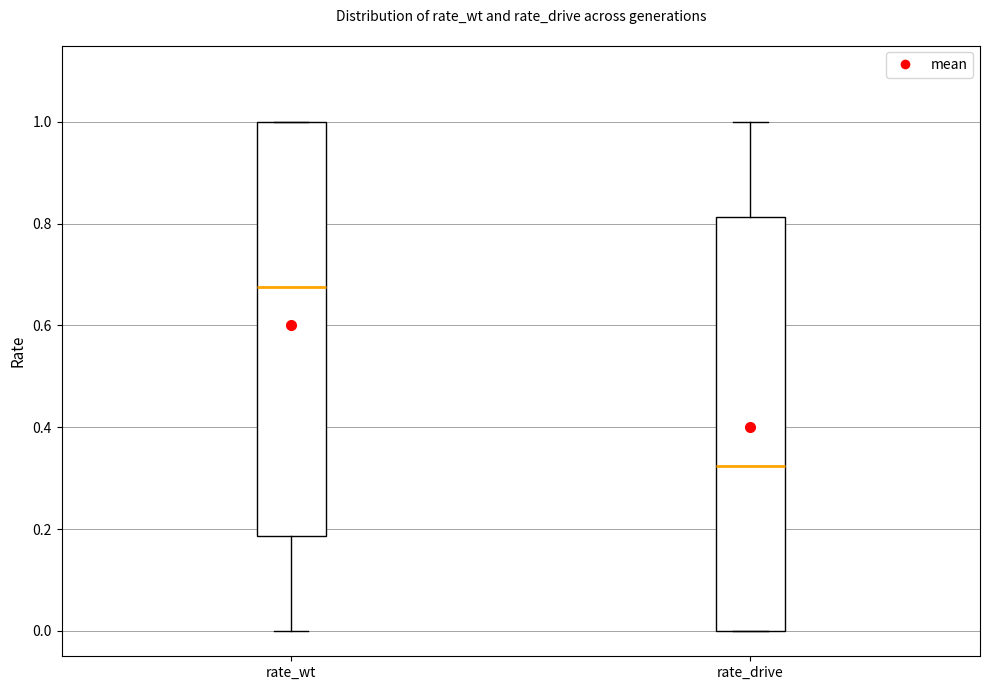

Reading left to right, transcribe this box plot: for each box, give where its median line is, the range the box spans, and where its two whiskers end, as read against the y-axis. The values are not printed on the chart, so give them approximately, as read against the axis.

rate_wt: median 0.68, box 0.18 to 1.00, whiskers 0.00 to 1.00
rate_drive: median 0.32, box 0.00 to 0.82, whiskers 0.00 to 1.00